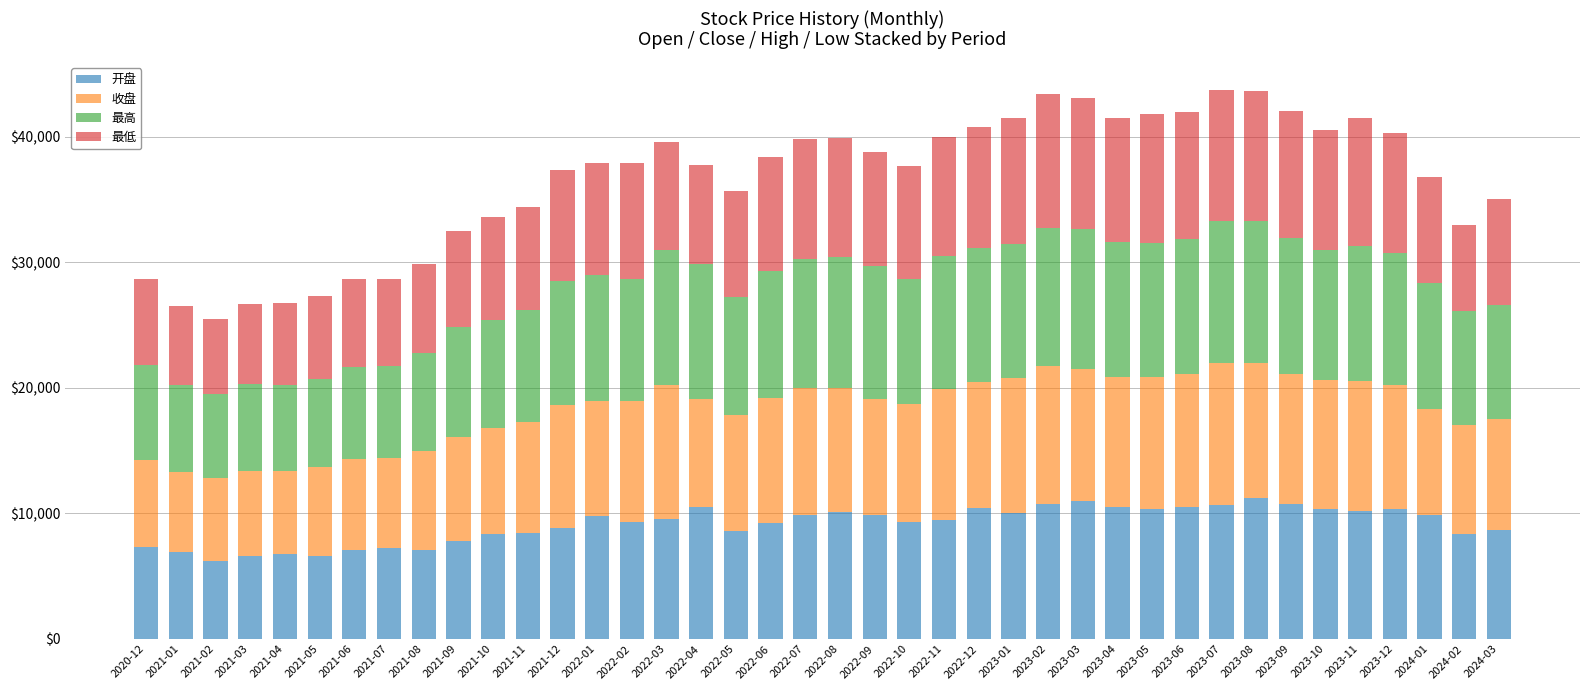

What is the minimum value for 开盘?

6242.4